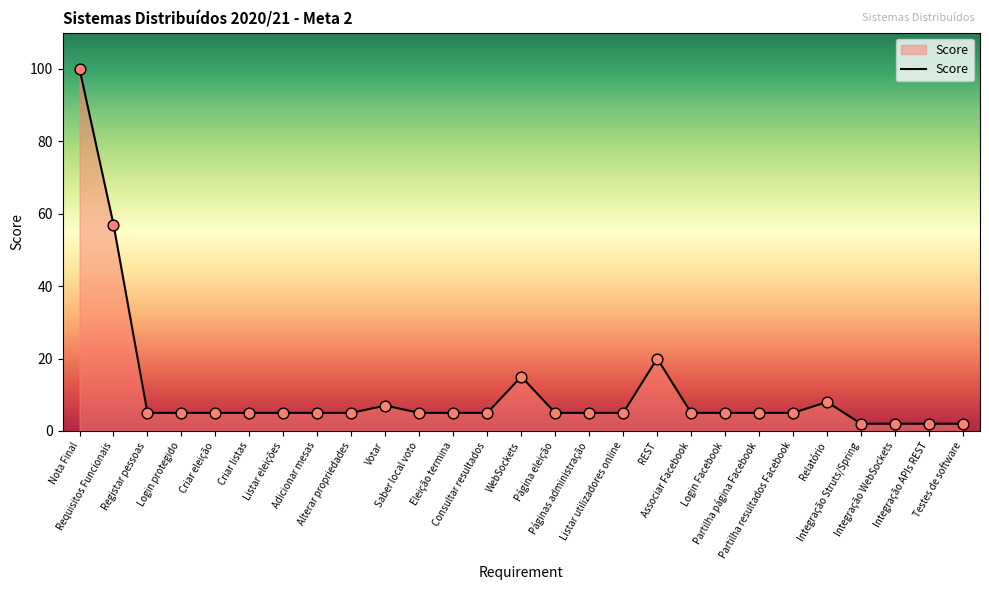

What is the ratio of the value at Eleição termina to the value at Criar listas?

1.0